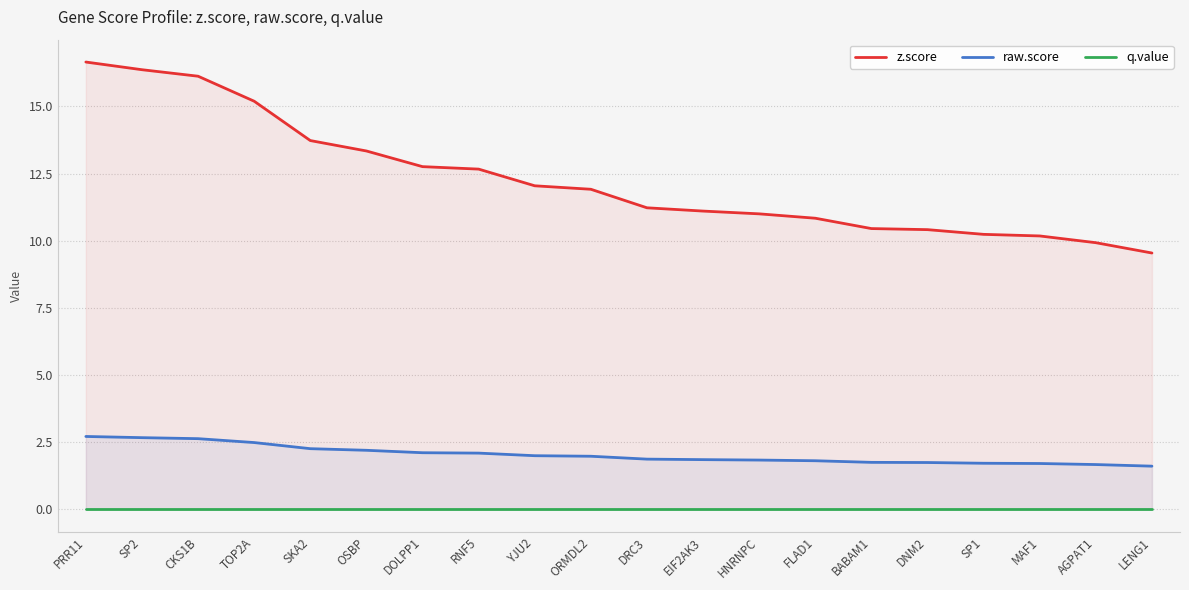

Is the value of q.value at TOP2A greater than the value of raw.score at DNM2?

No